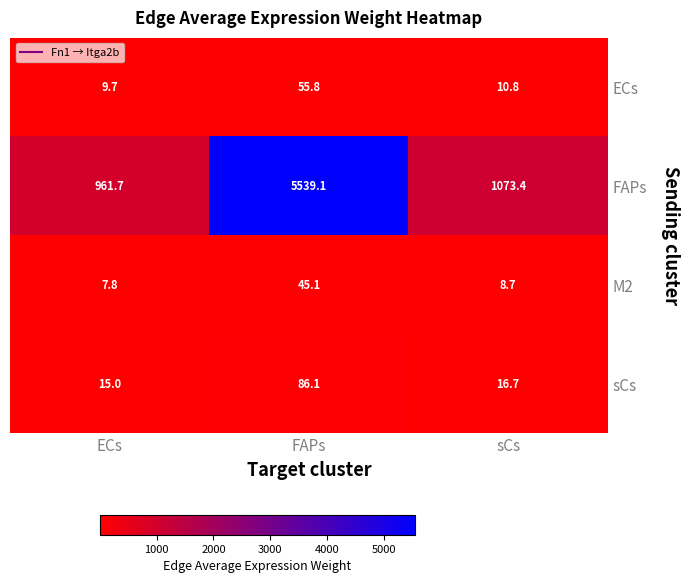

At which category is the sum across all series the highest?

FAPs